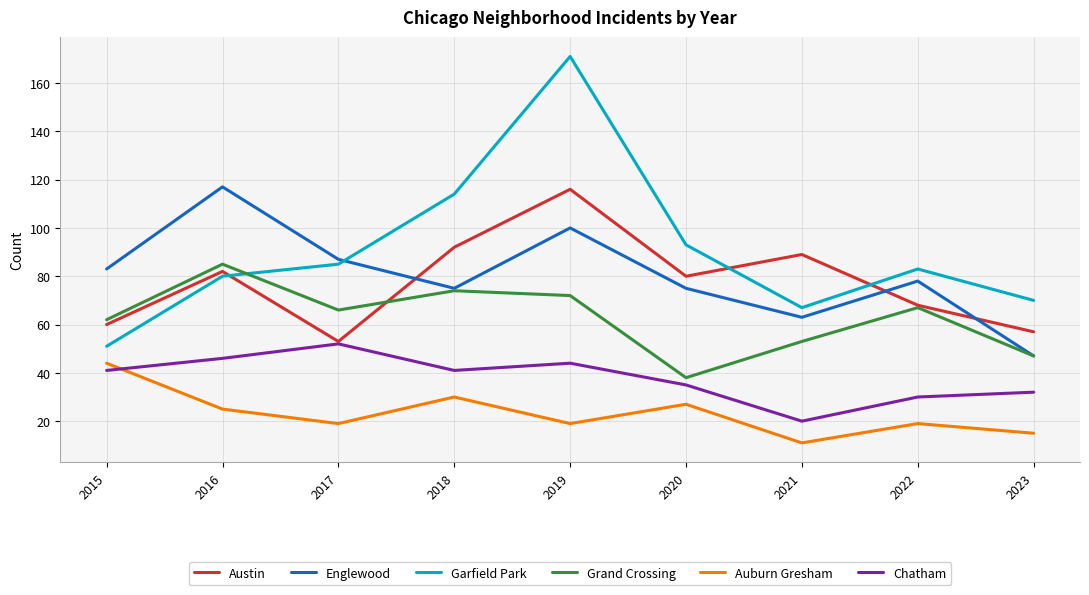

Reading left to right, list all the values displayed in this chart.

Austin: 60	82	53	92	116	80	89	68	57
Englewood: 83	117	87	75	100	75	63	78	47
Garfield Park: 51	80	85	114	171	93	67	83	70
Grand Crossing: 62	85	66	74	72	38	53	67	47
Auburn Gresham: 44	25	19	30	19	27	11	19	15
Chatham: 41	46	52	41	44	35	20	30	32